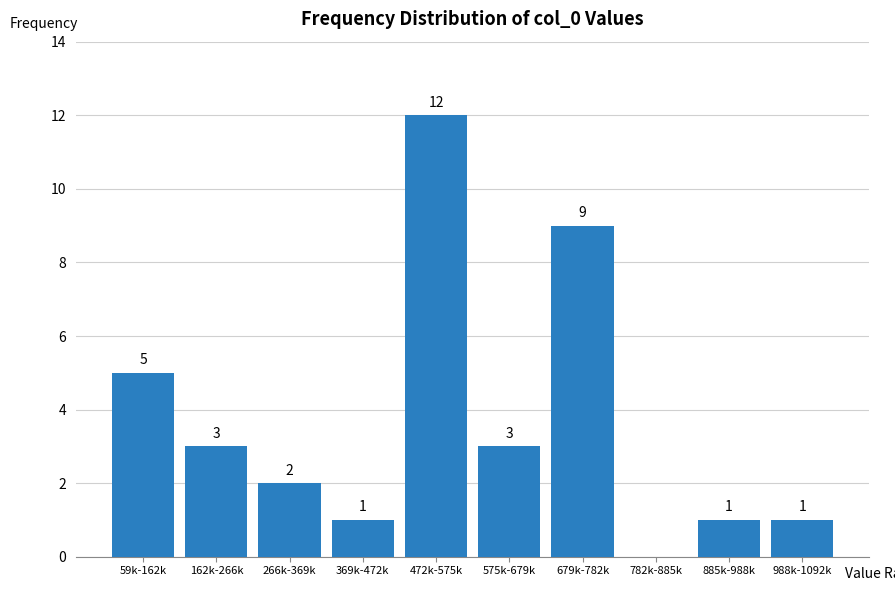

Reading right to left, extract all data points from this chart.

988k-1092k=1	885k-988k=1	782k-885k=0	679k-782k=9	575k-679k=3	472k-575k=12	369k-472k=1	266k-369k=2	162k-266k=3	59k-162k=5